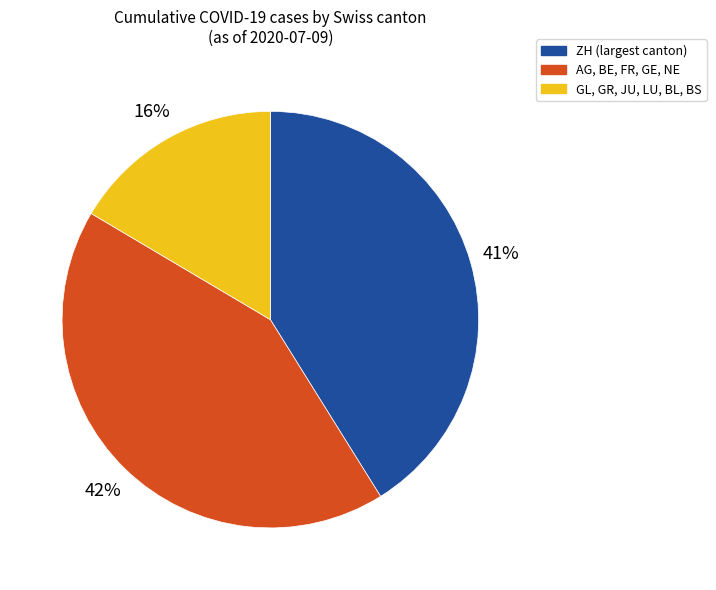

The AG, BE, FR, GE, NE slice represents 34% of the pie. True or false?

False